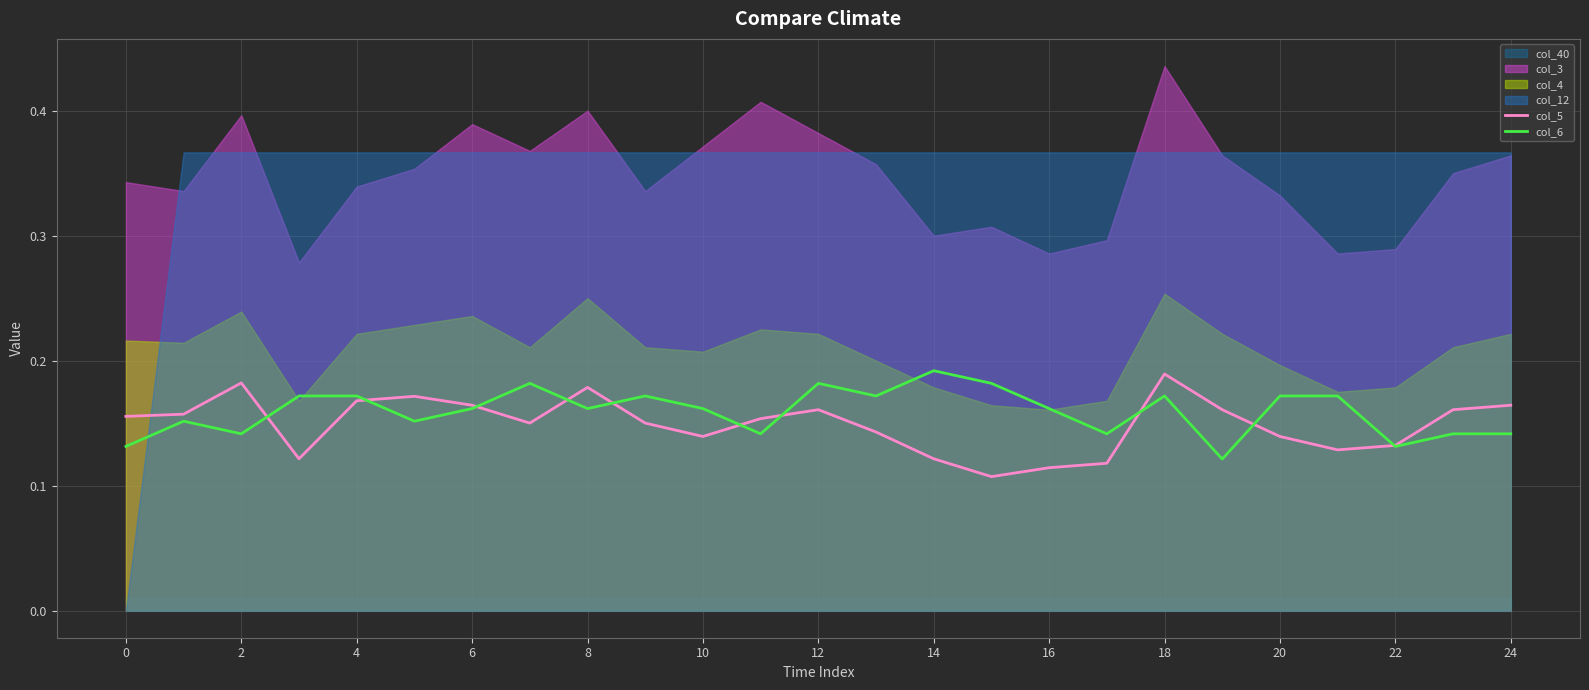

True or false: col_6 has more than 0 points higher than both neighbors.

True